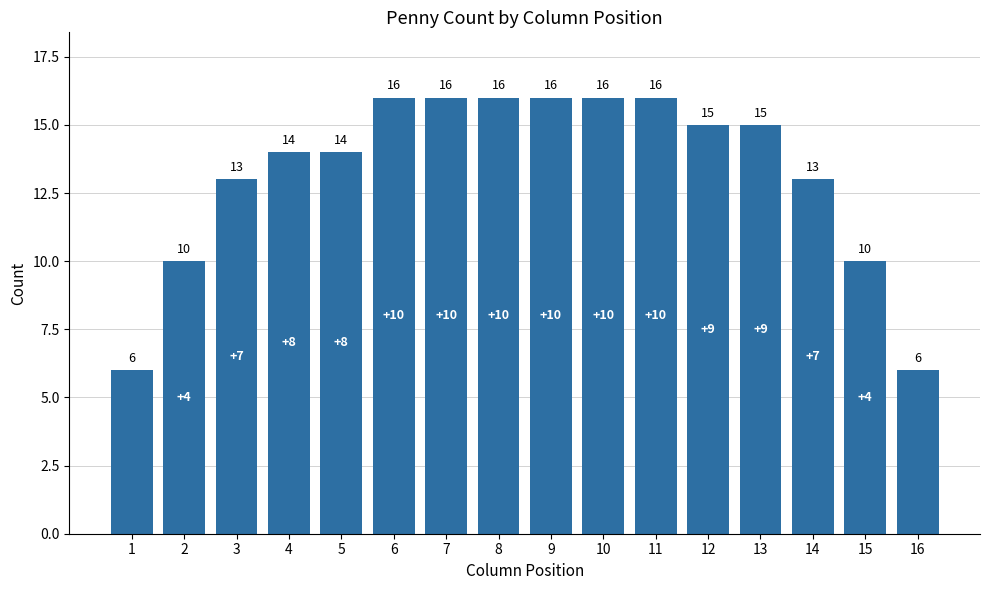

Reading left to right, transcribe all the data shown in this chart.

6	10	13	14	14	16	16	16	16	16	16	15	15	13	10	6